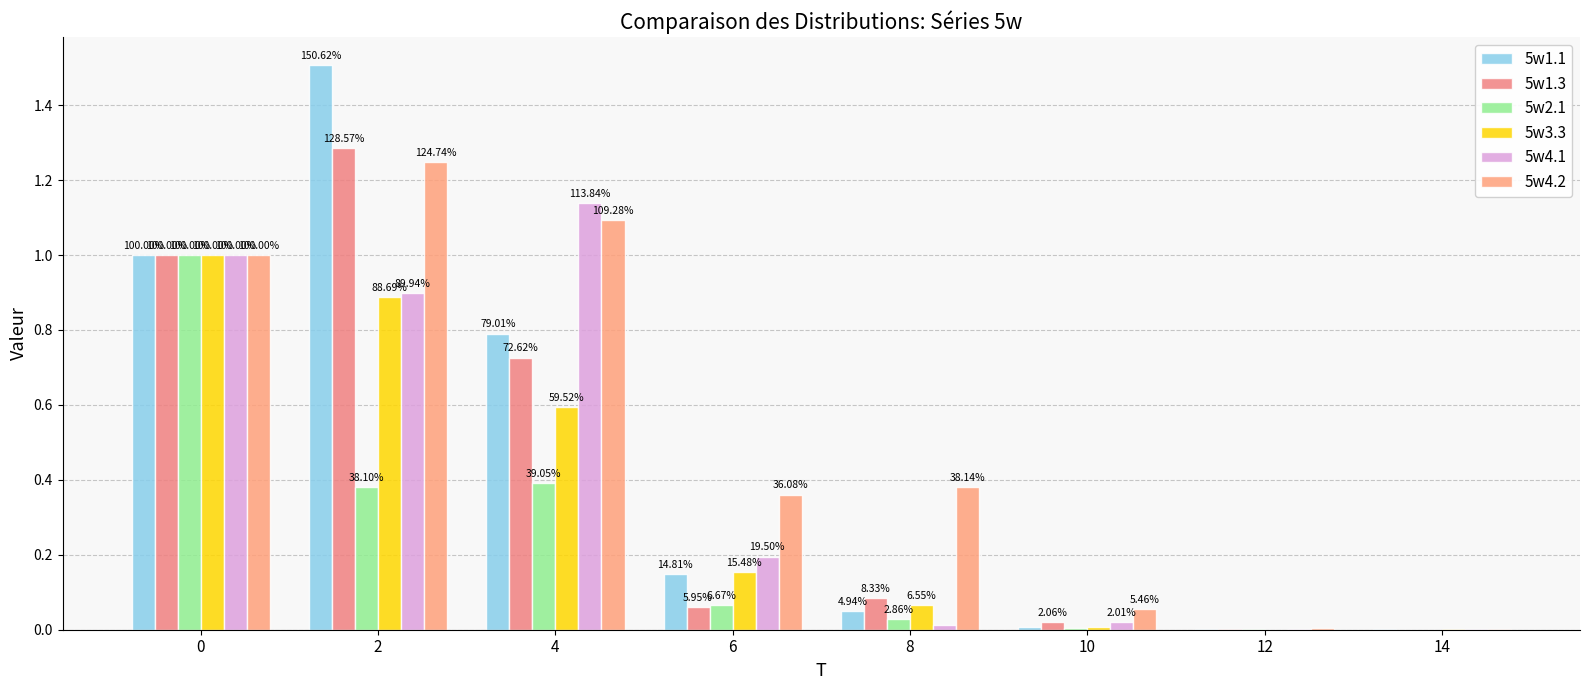

Are the bars horizontal?

No